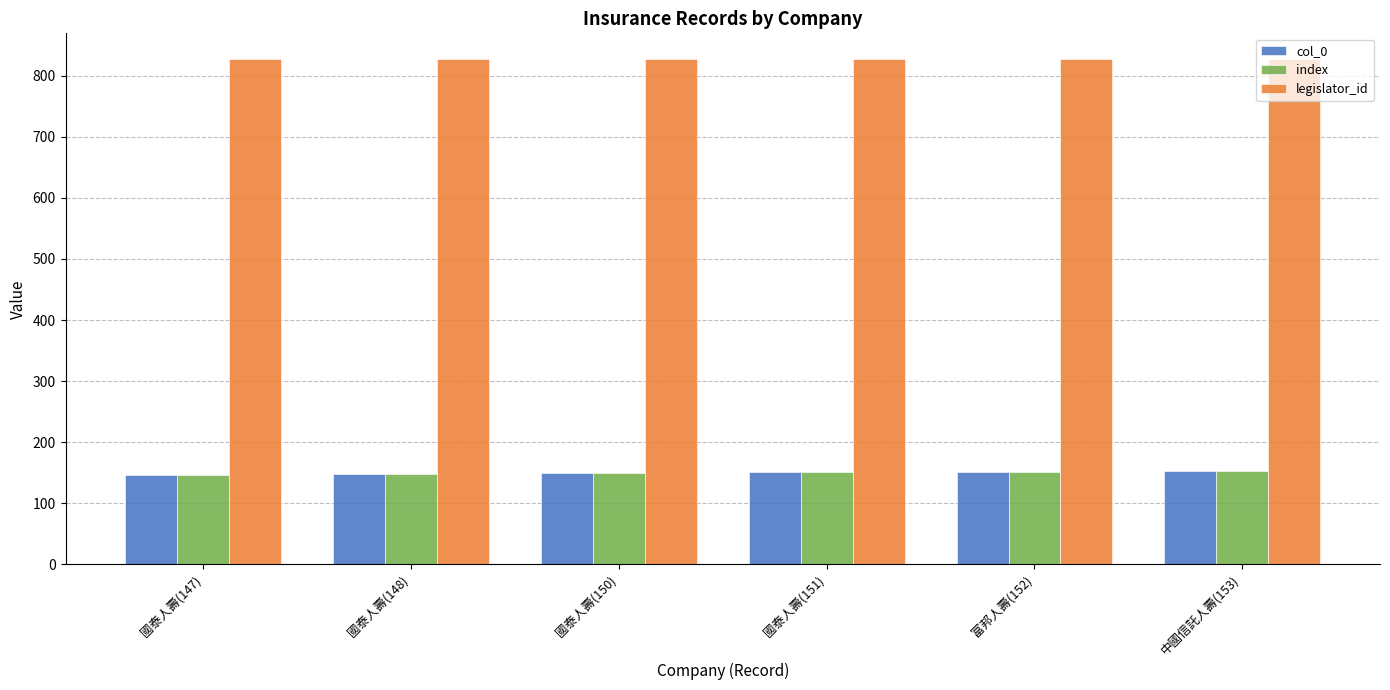

Read the col_0 value at 國泰人壽(148).

148